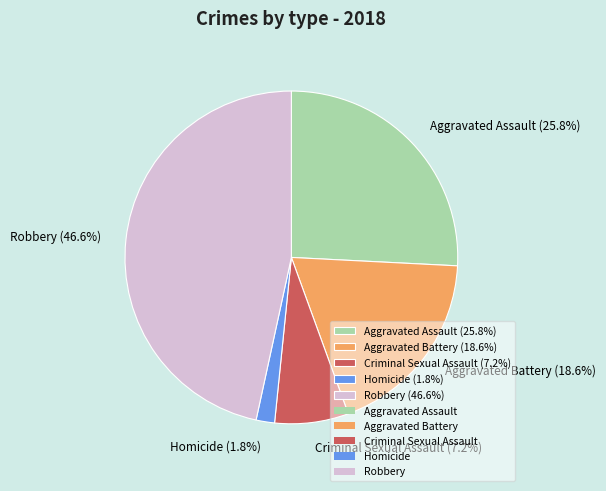

Which category has the biggest portion of the pie?

Robbery